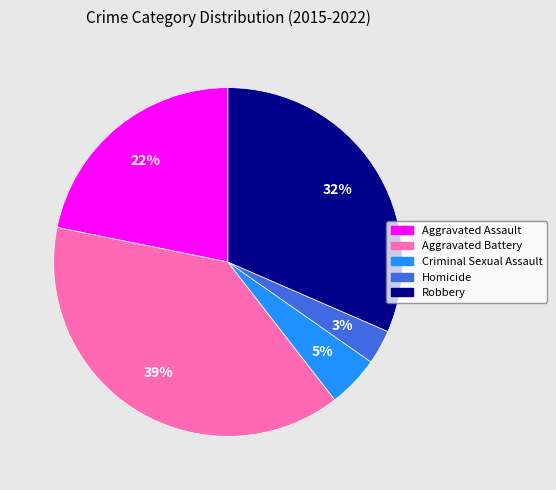

Rank the categories by value from highest to lowest.

Aggravated Battery, Robbery, Aggravated Assault, Criminal Sexual Assault, Homicide